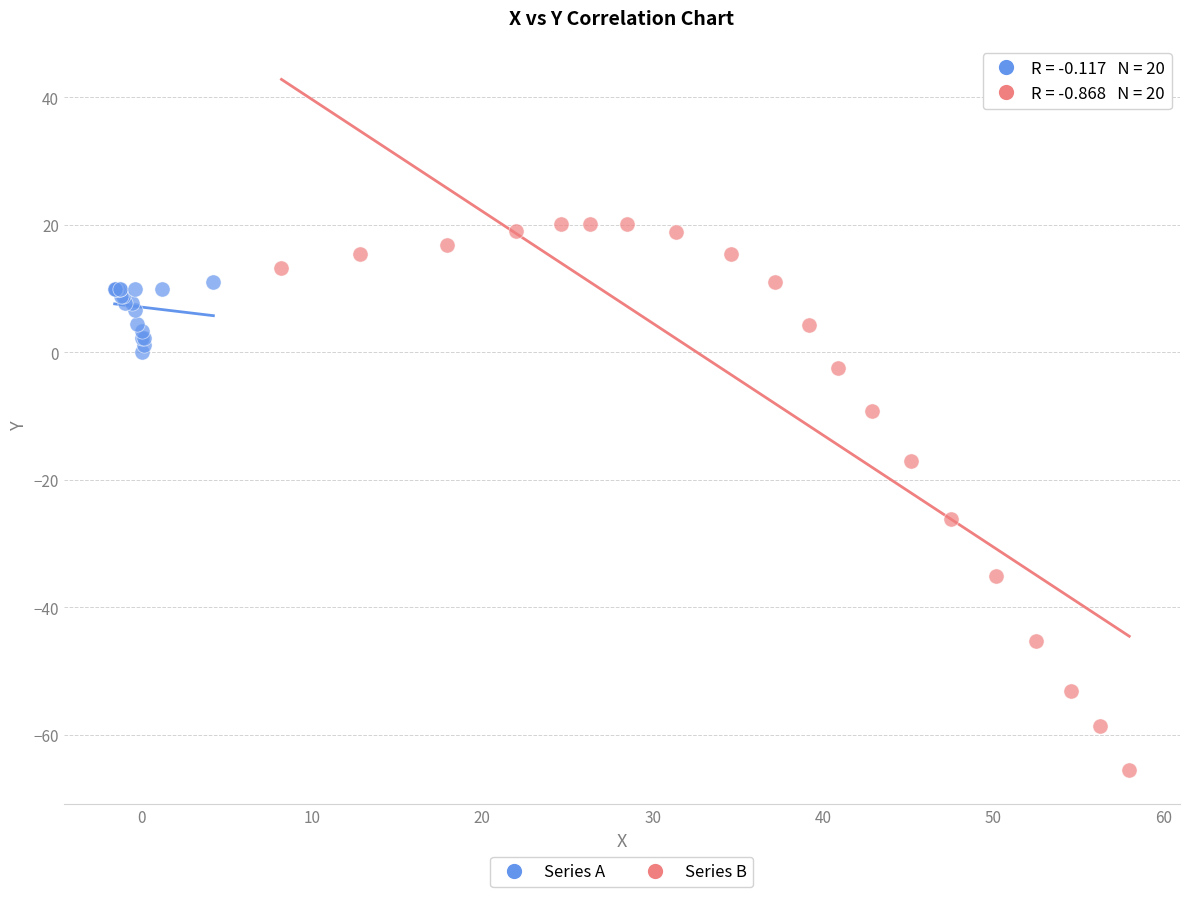

Which series has the largest Y range (max minus min)?

Series B